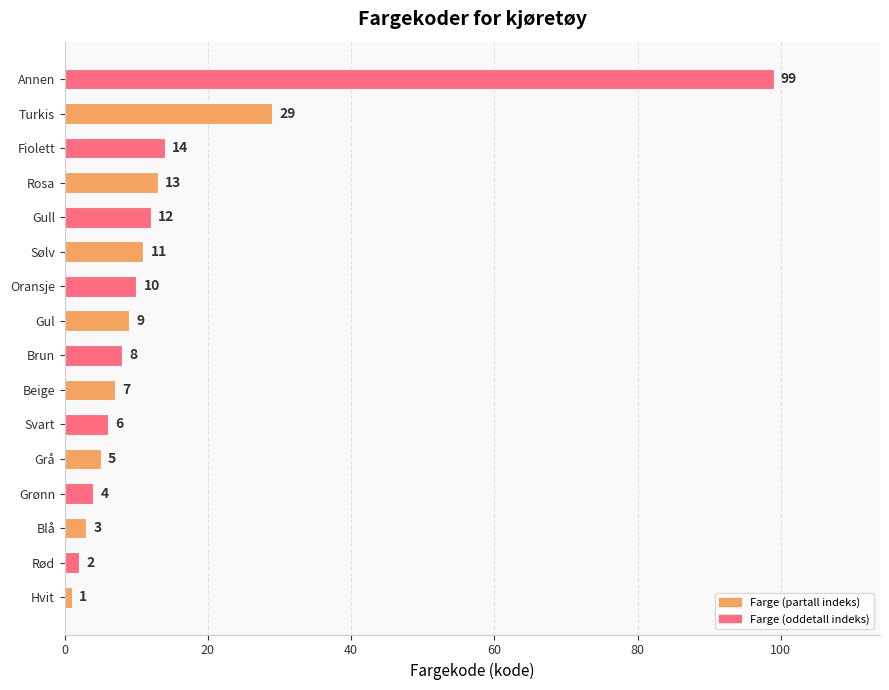

Reading bottom to top, extract all data points from this chart.

Hvit=1	Rød=2	Blå=3	Grønn=4	Grå=5	Svart=6	Beige=7	Brun=8	Gul=9	Oransje=10	Sølv=11	Gull=12	Rosa=13	Fiolett=14	Turkis=29	Annen=99